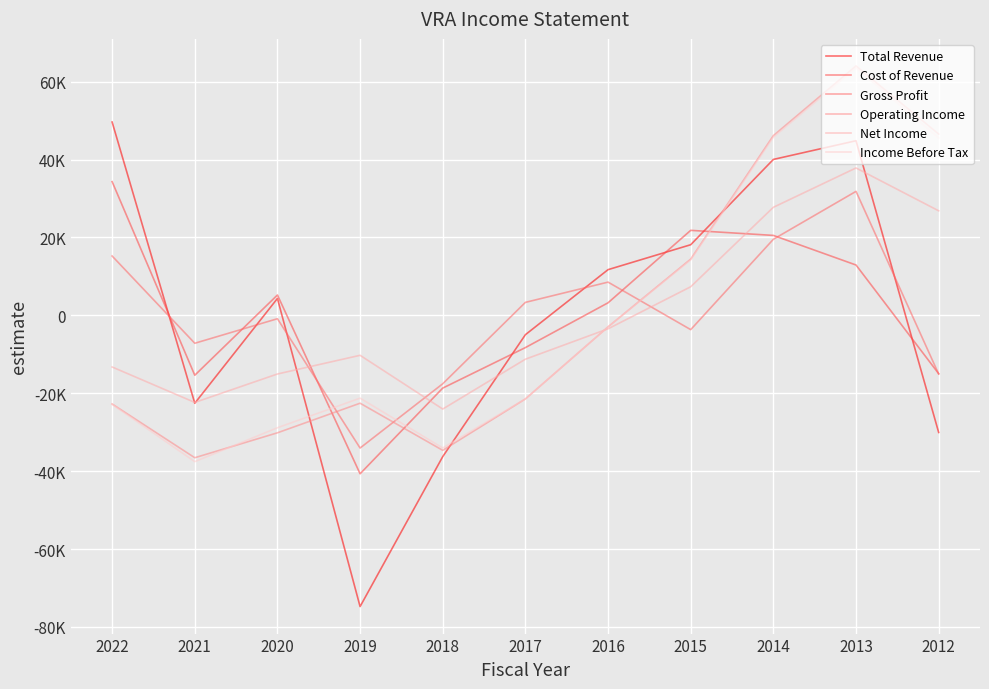

At 2014, list the series in order from smallest to largest.

Gross Profit, Cost of Revenue, Net Income, Total Revenue, Income Before Tax, Operating Income